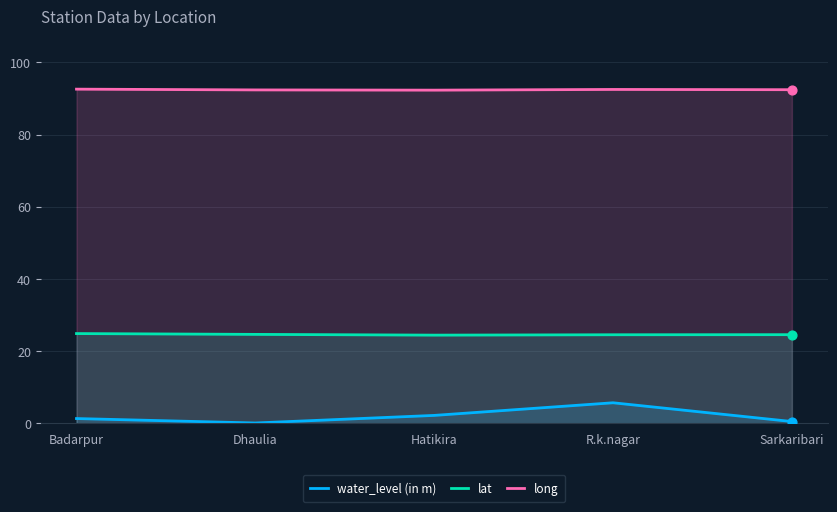

Which series has the largest Y range (max minus min)?

water_level (in m)